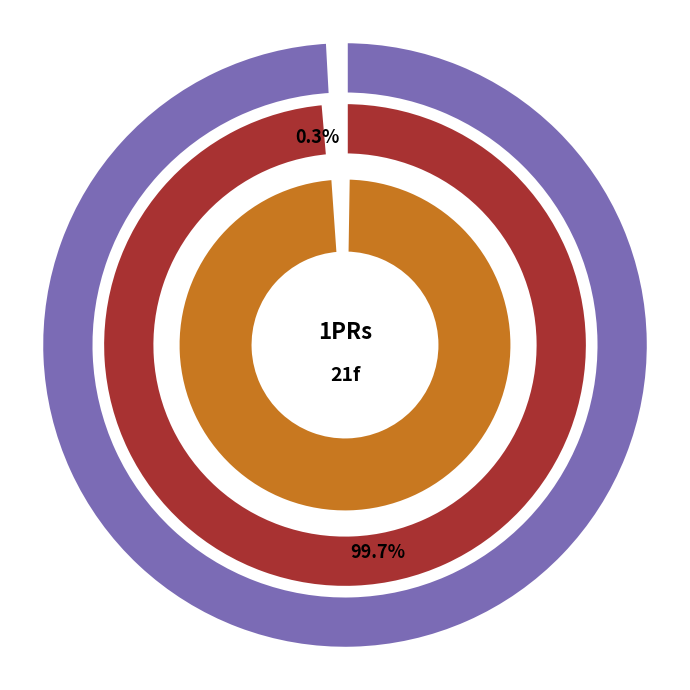

To the nearest percent, what is the difference between the 21f and 1PRs slice percentages?

99%